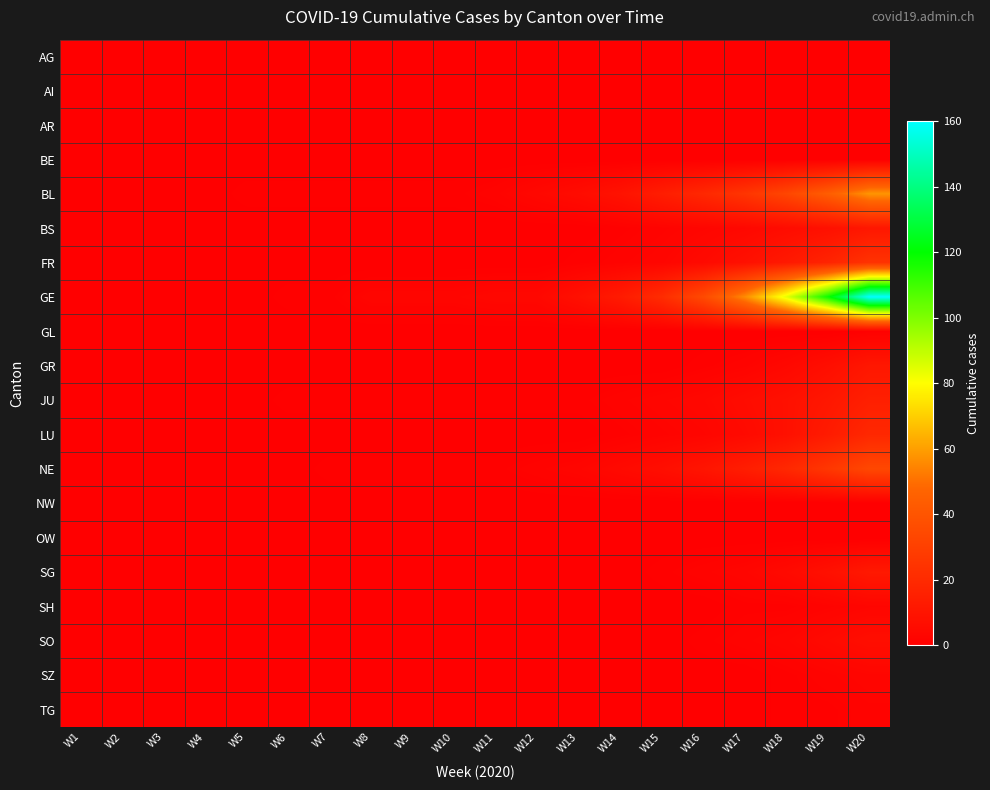

Between W6 and W16, which series saw the biggest shift?

GE